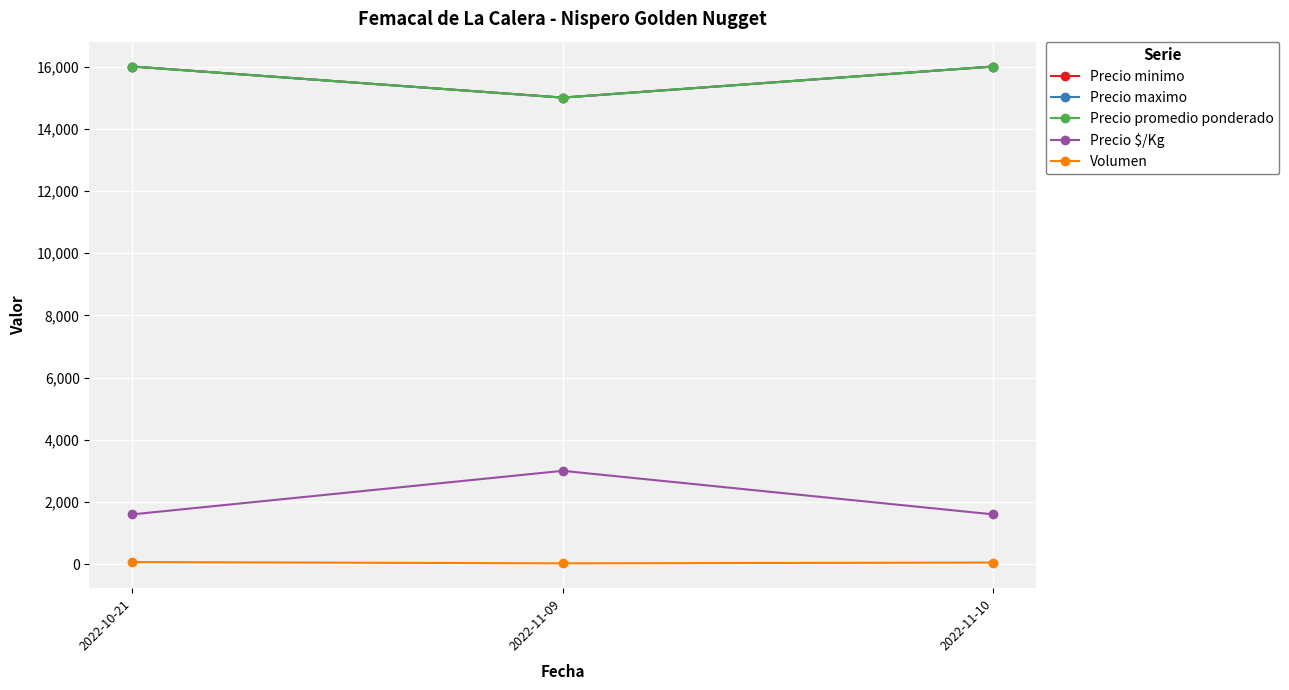

What is the difference between the highest and lowest values at 2022-10-21?

15933